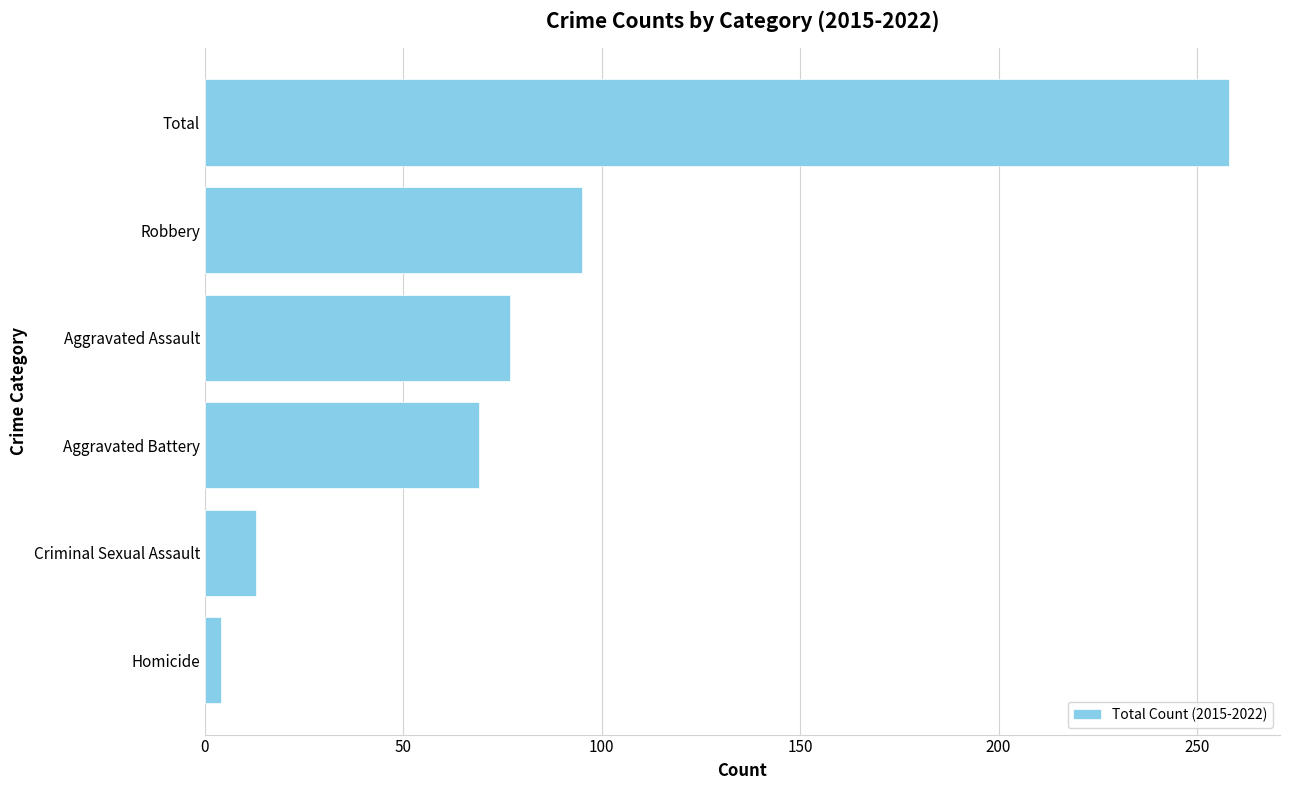

Reading bottom to top, transcribe all the data shown in this chart.

Homicide=4	Criminal Sexual Assault=13	Aggravated Battery=69	Aggravated Assault=77	Robbery=95	Total=258